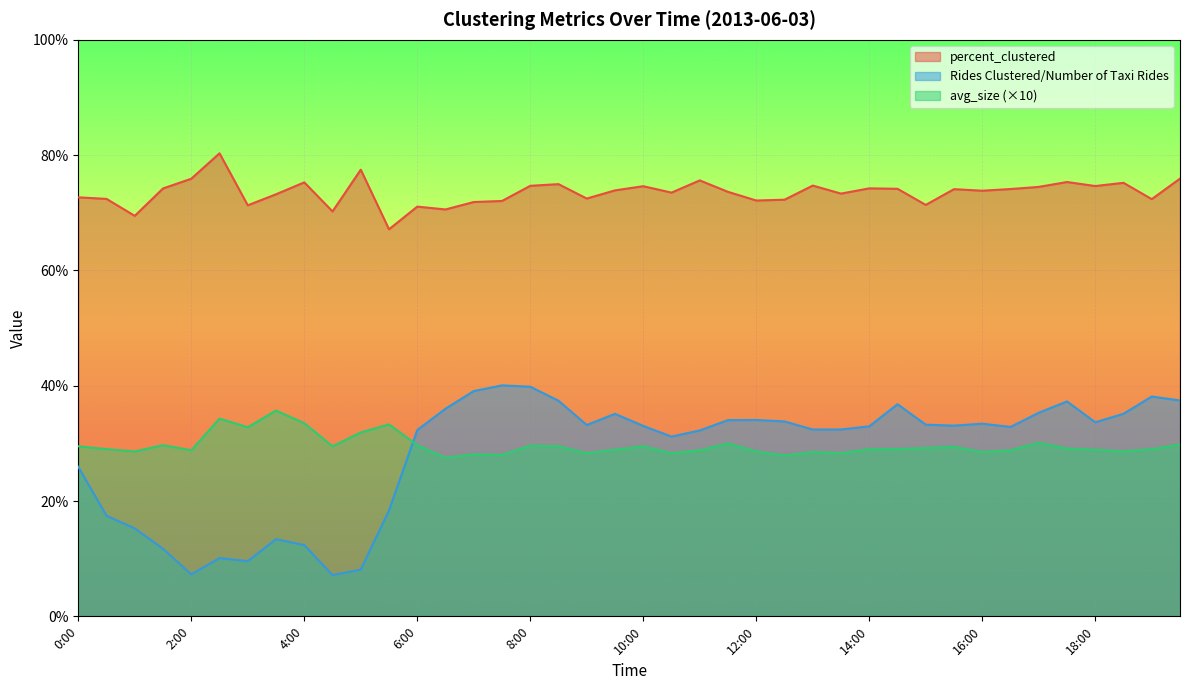

Is it true that percent_clustered equals 73.2 at 3:30?

True